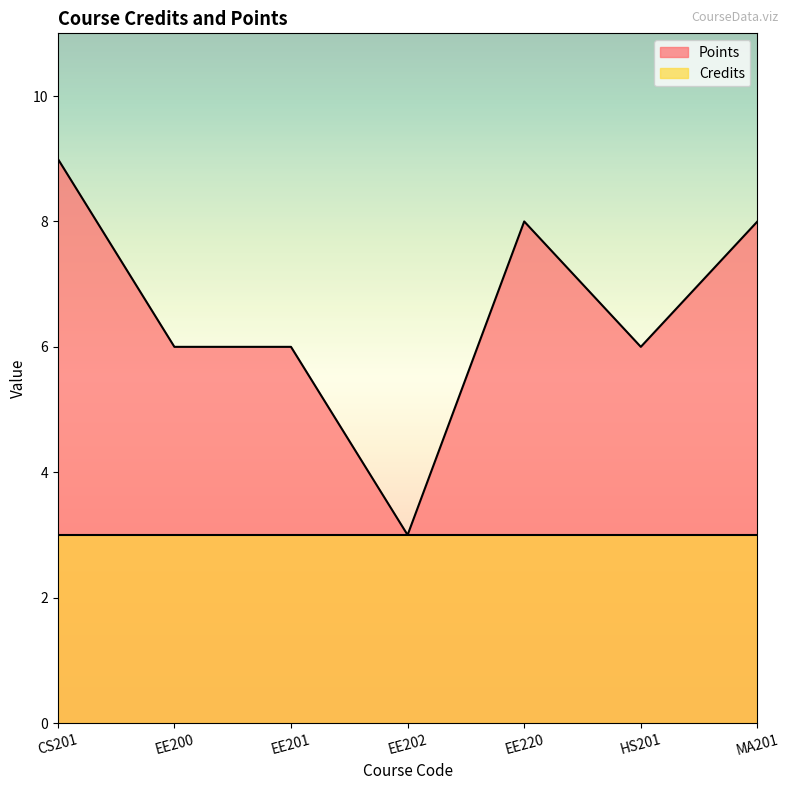

Between HS201 and EE202, which is larger?

HS201